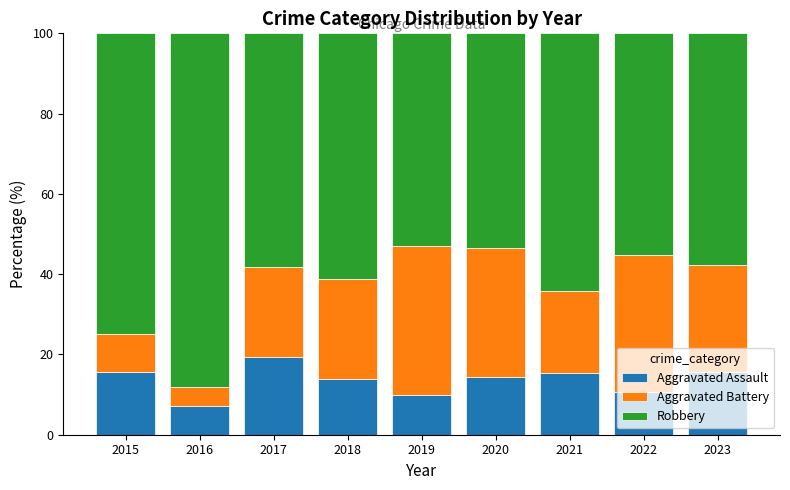

What is the total value across all series at 2017?

100.0